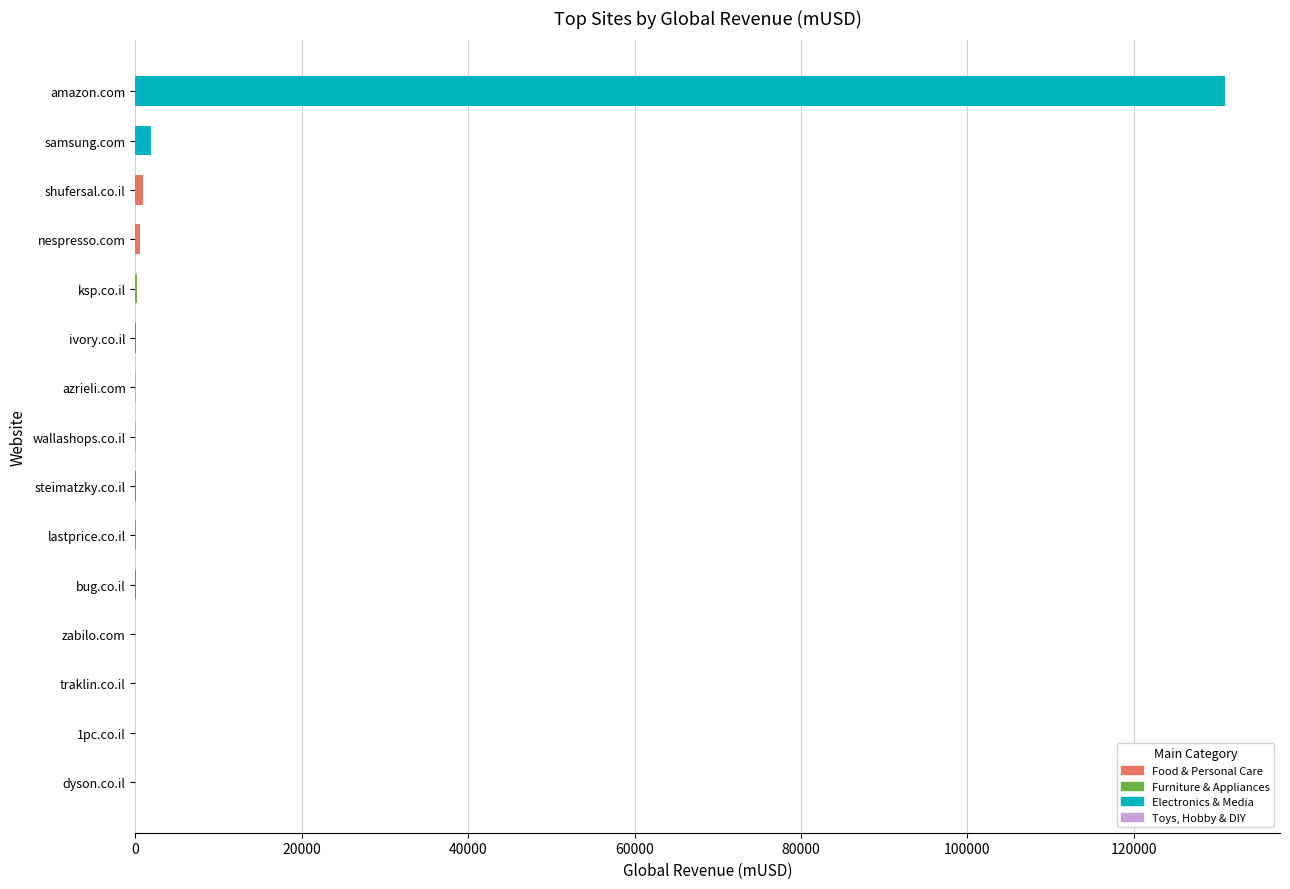

What is the greatest value displayed?

131019.0